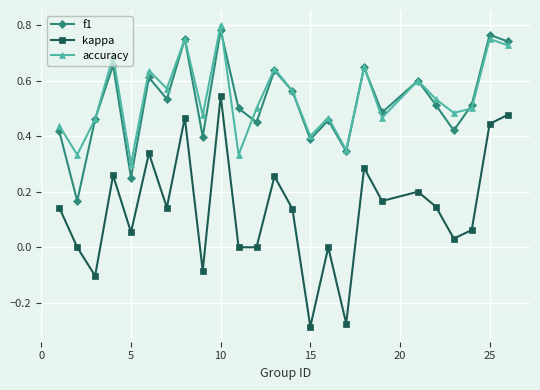

True or false: kappa and f1 cross at least once.

False